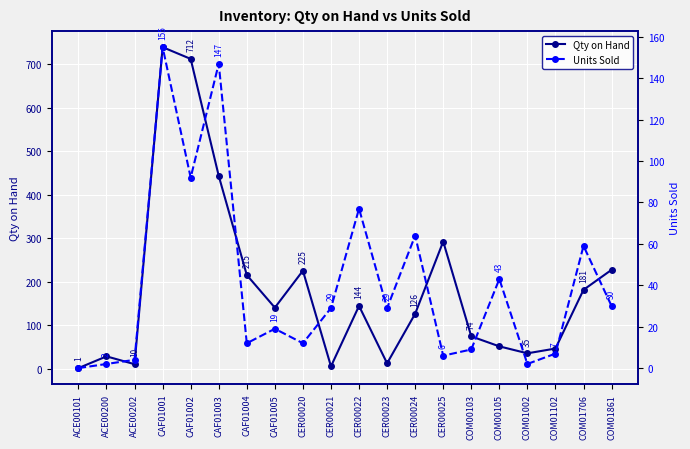

The value of Units Sold at CAF01002 is 50. True or false?

False